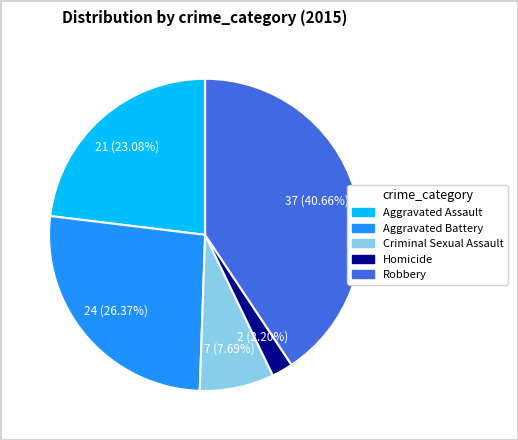

To the nearest percent, what is the difference between the Criminal Sexual Assault and Homicide slice percentages?

5%